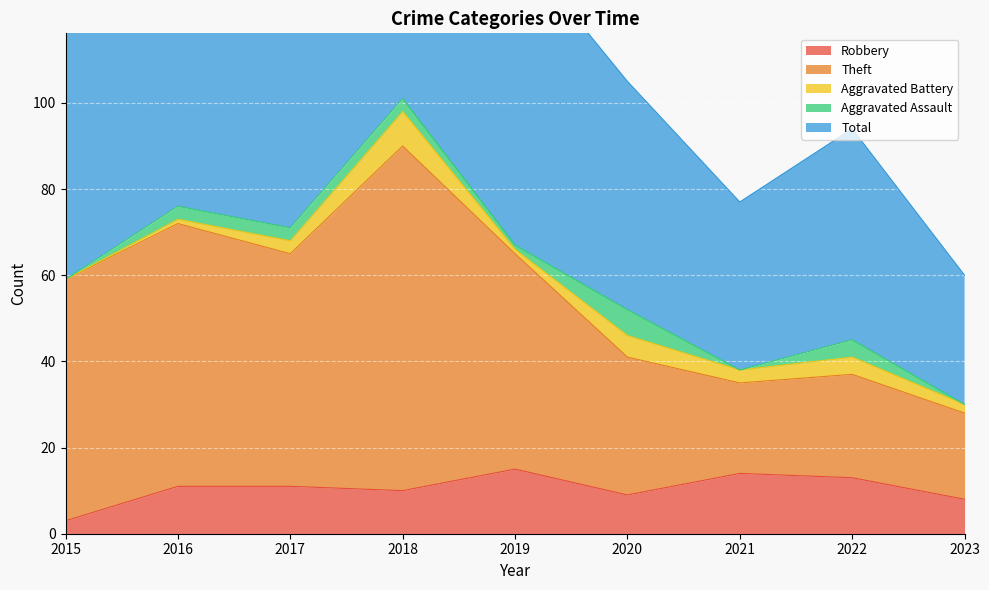

What is the value of the Total point at the 1st from the left?

118